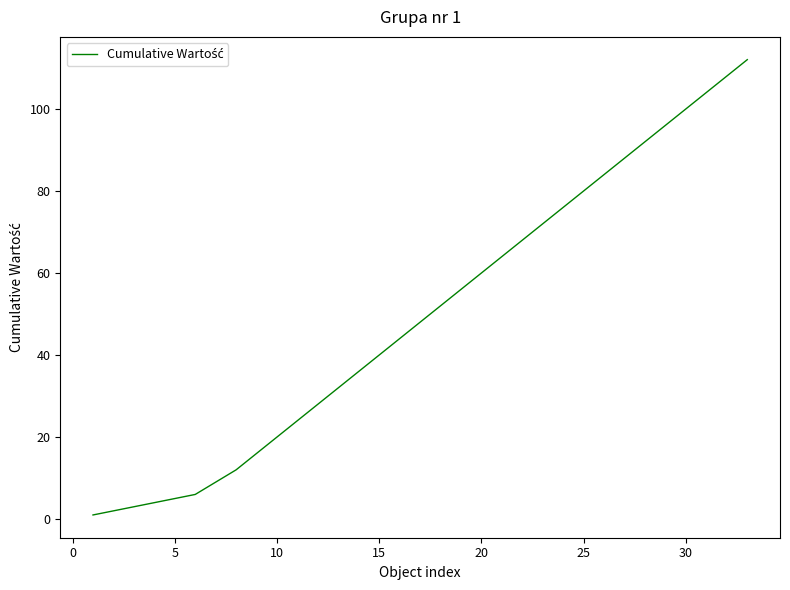

True or false: there are more than 0 points higher than both neighbors.

False